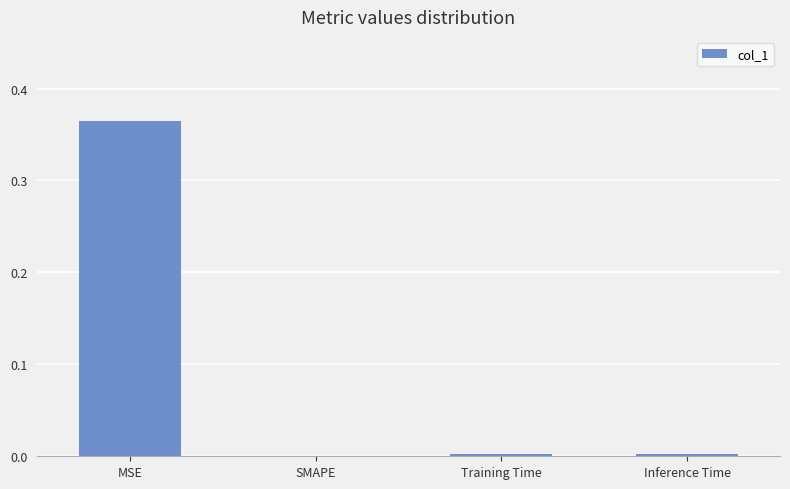

Which has a higher value, Inference Time or MSE?

MSE